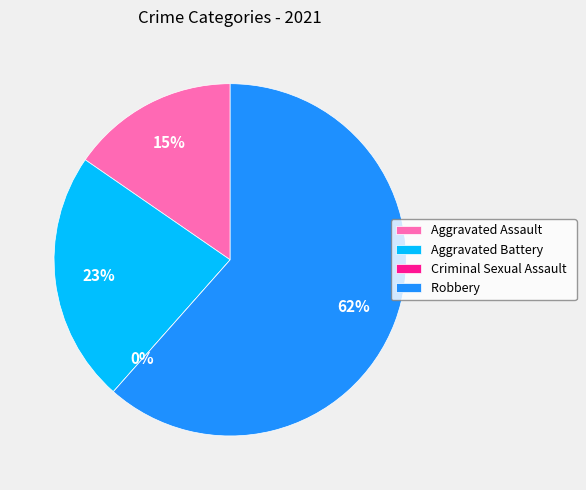

How many slices are in this pie chart?

4